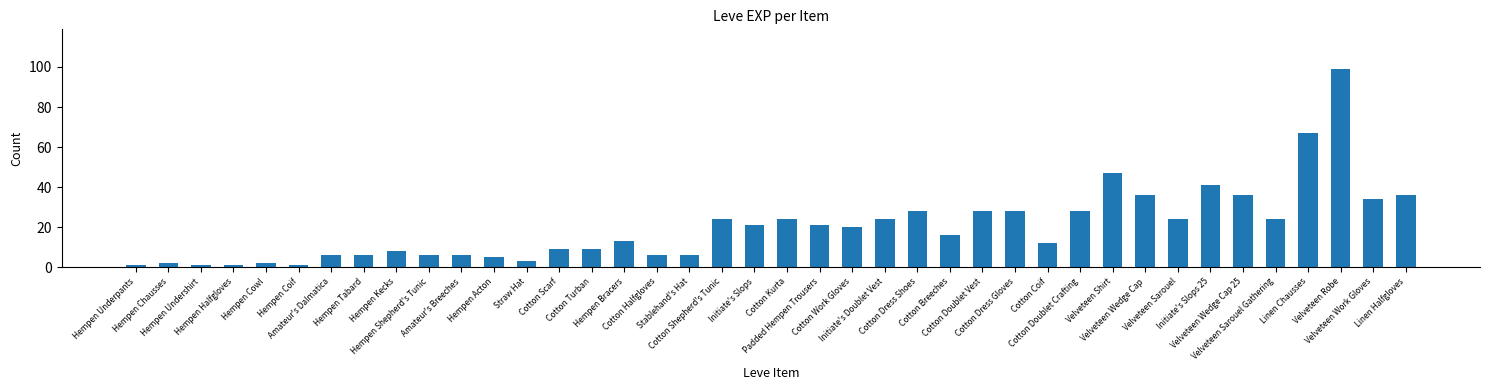

How many bars are there in total?

40